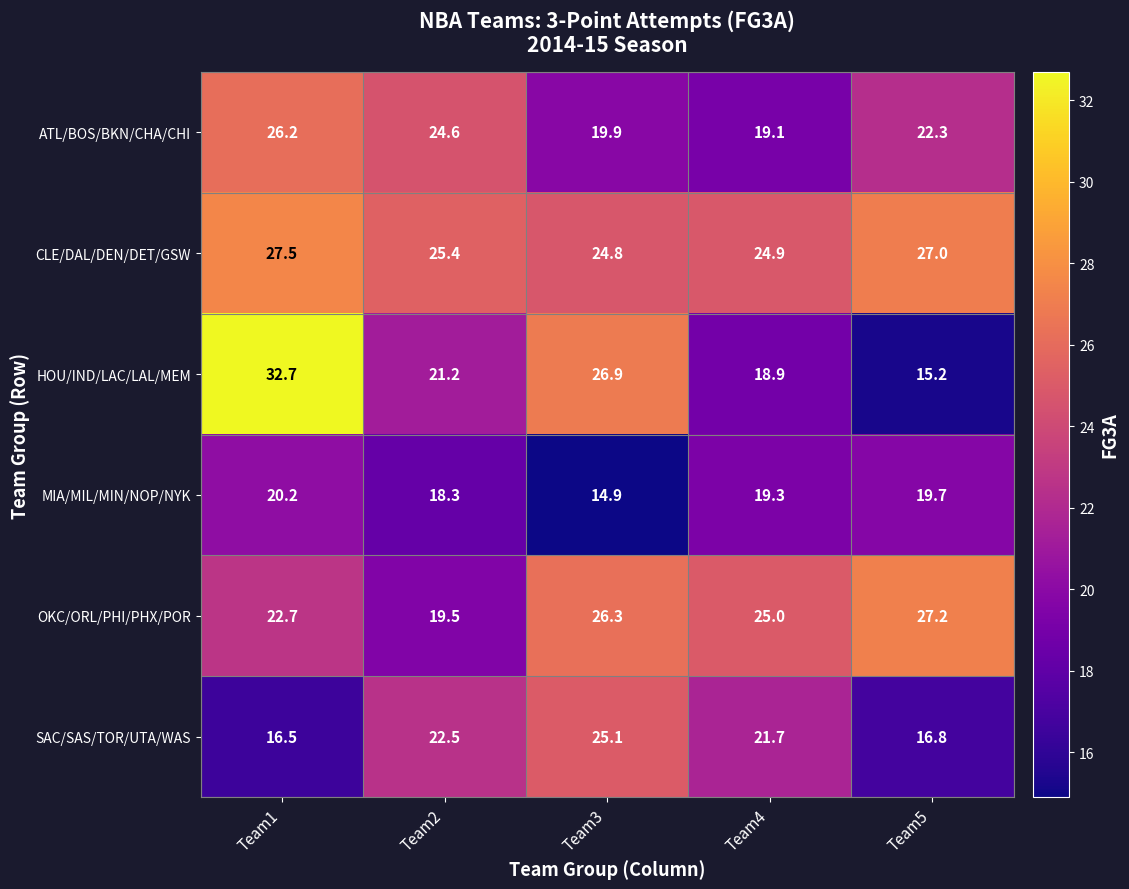

What is the average value of the ATL/BOS/BKN/CHA/CHI series?

22.4